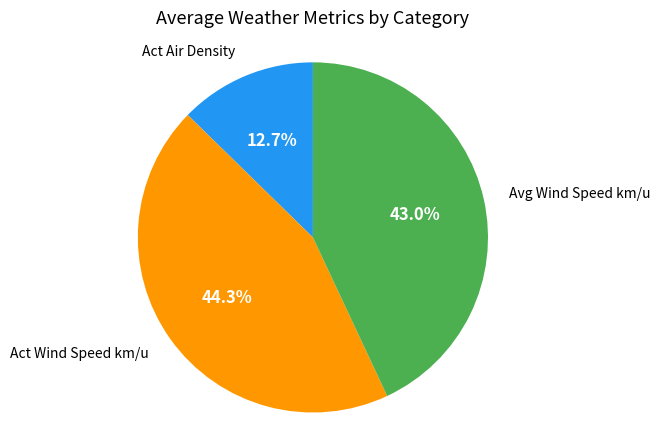

Does any single category account for the majority?

No